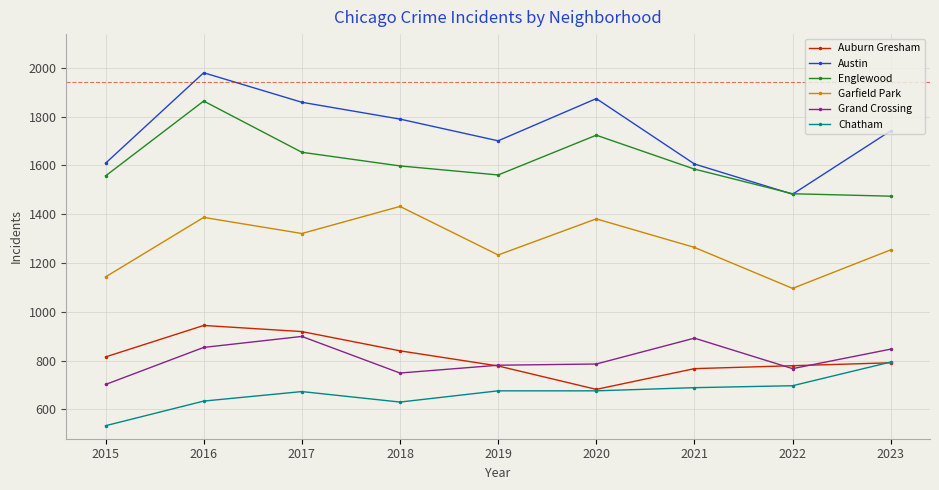

What is the difference between the second highest and second lowest values in the Austin series?

268